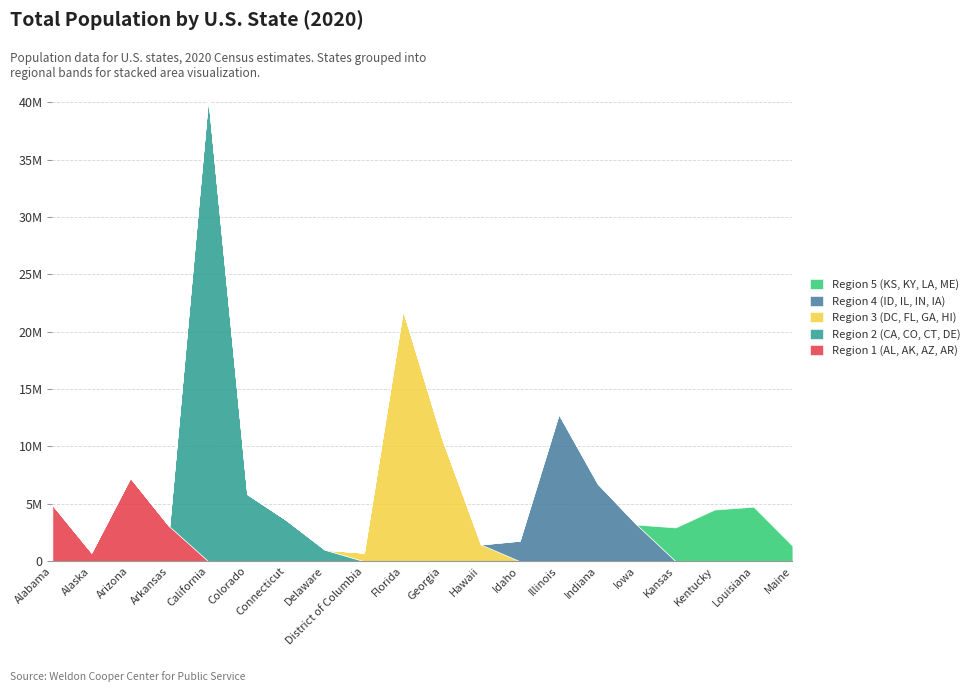

Where is Region 2 (CA, CO, CT, DE) nearest to the value 20219320?

Colorado